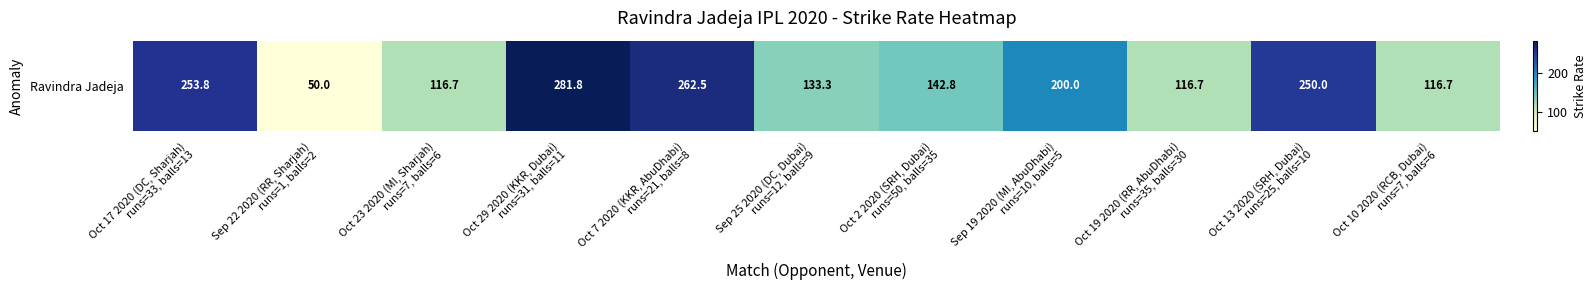

Reading right to left, extract all data points from this chart.

116.7	250.0	116.7	200.0	142.8	133.3	262.5	281.8	116.7	50.0	253.8